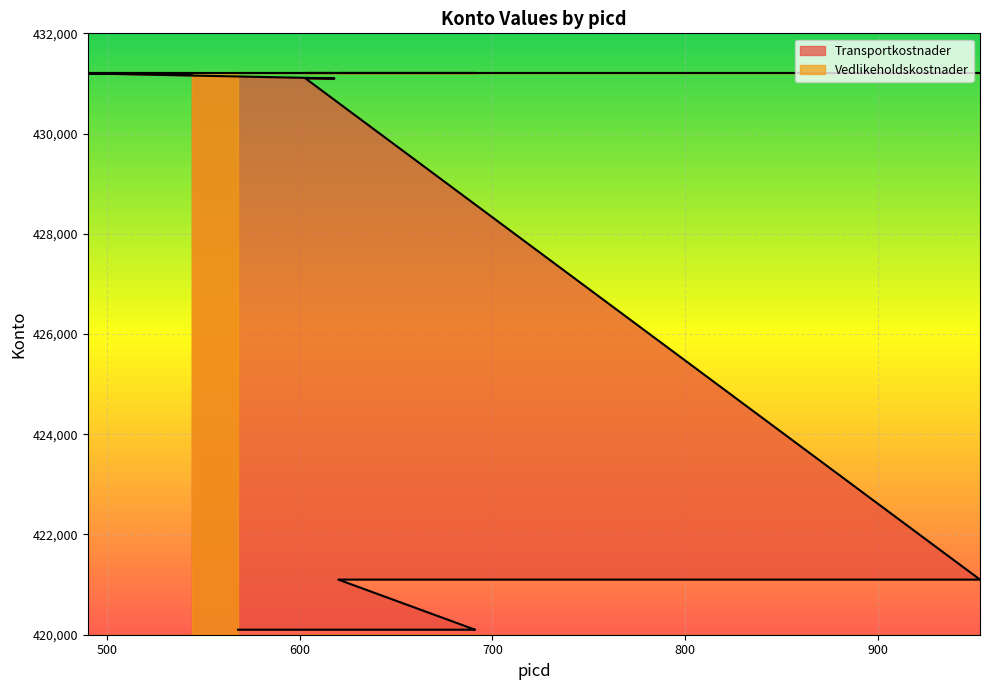

Rank the categories by value from lowest to highest.

568, 569, 681, 690, 691, 620, 670, 953, 603, 607, 618, 490, 491, 492, 540, 541, 542, 544